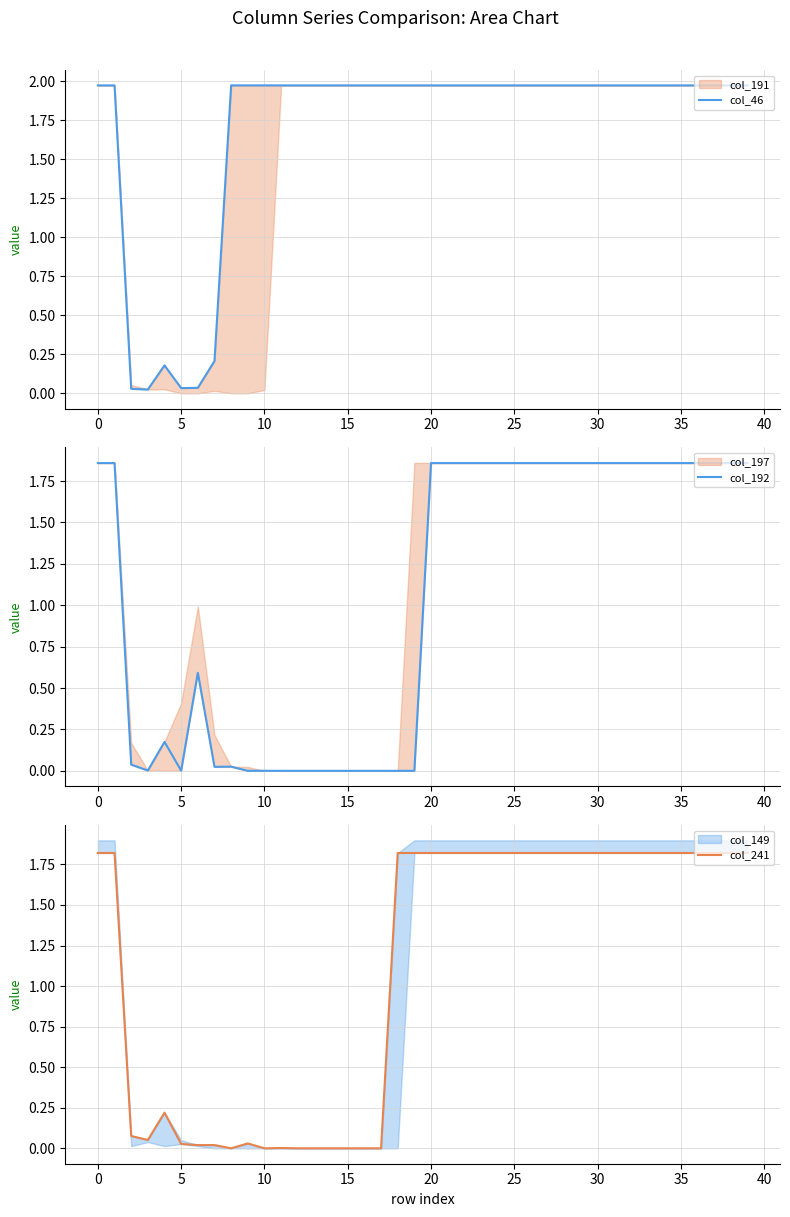

True or false: col_241 and col_46 intersect in this chart.

True